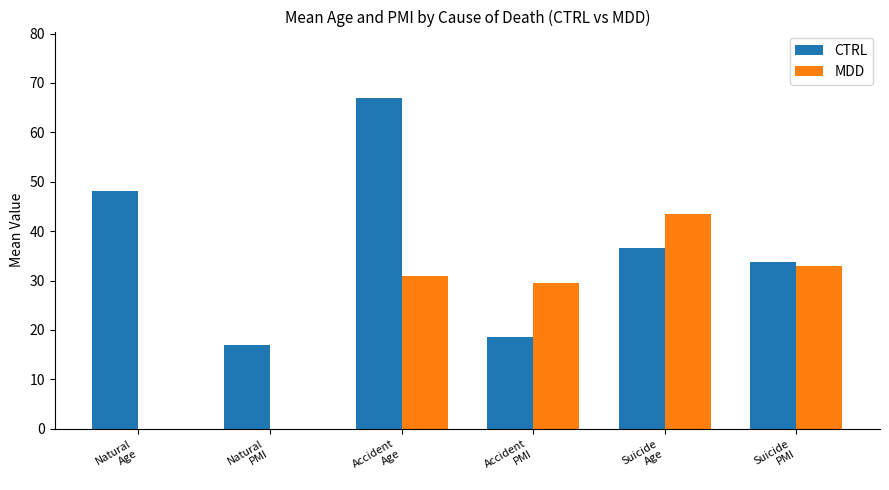

Reading left to right, what are all the values shown in this chart?

CTRL: Natural
Age=48.2	Natural
PMI=17.0	Accident
Age=67.0	Accident
PMI=18.5	Suicide
Age=36.6	Suicide
PMI=33.8
MDD: Natural
Age=0.0	Natural
PMI=0.0	Accident
Age=31.0	Accident
PMI=29.5	Suicide
Age=43.4	Suicide
PMI=32.9